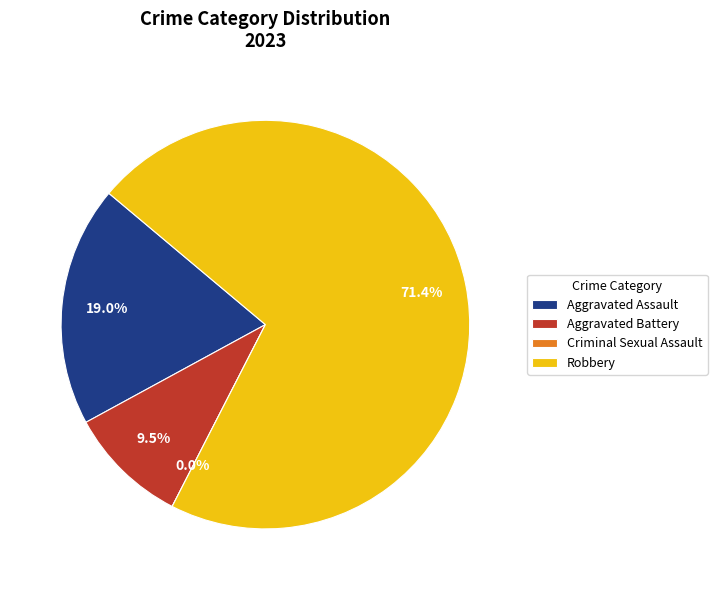

What is the total percentage of Aggravated Assault and Criminal Sexual Assault?

19.0%